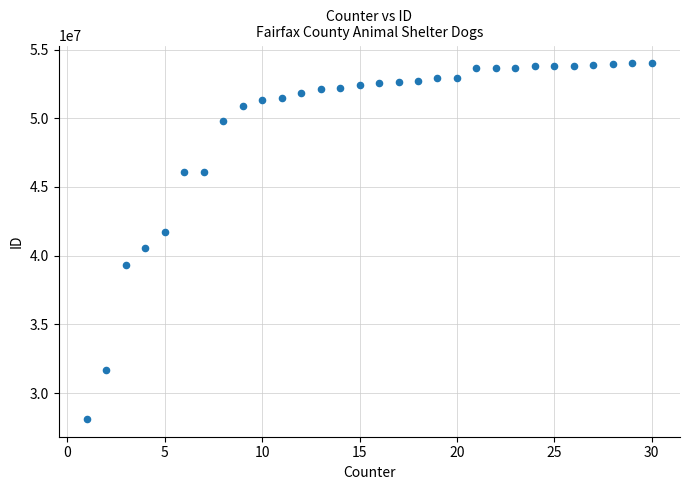

What is the range of X values (max minus min)?

29